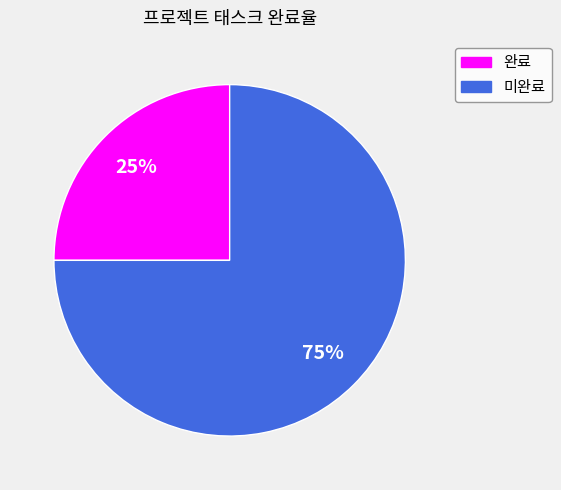

Which category has the smallest portion of the pie?

완료